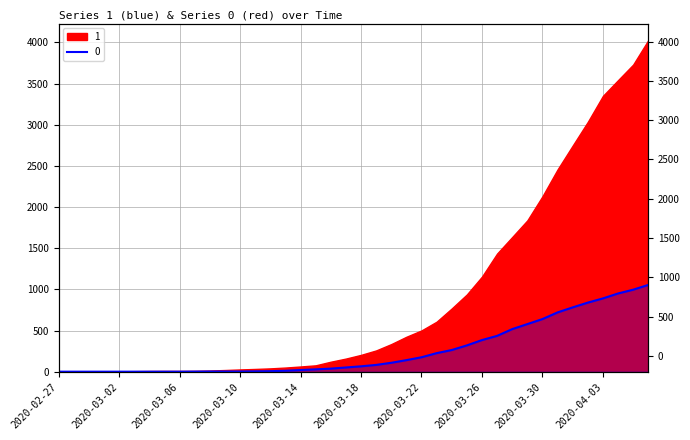

The value at 2020-03-11 is 2. True or false?

False